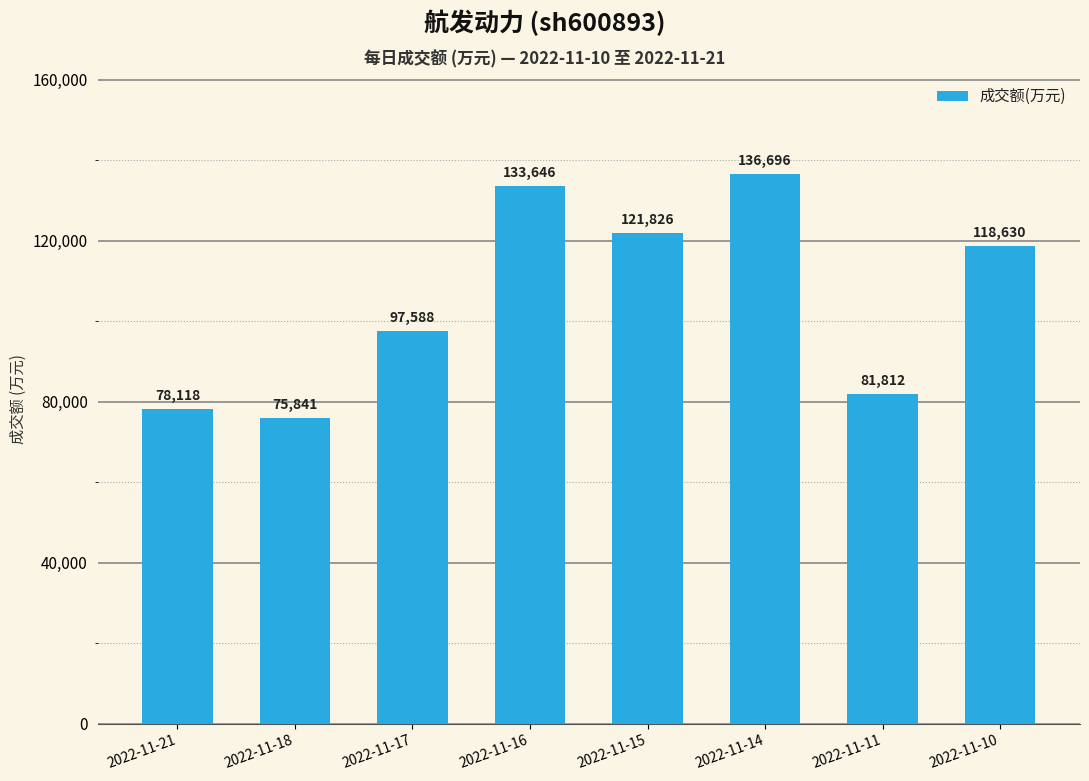

What is the value of the 2nd bar from the left?

75841